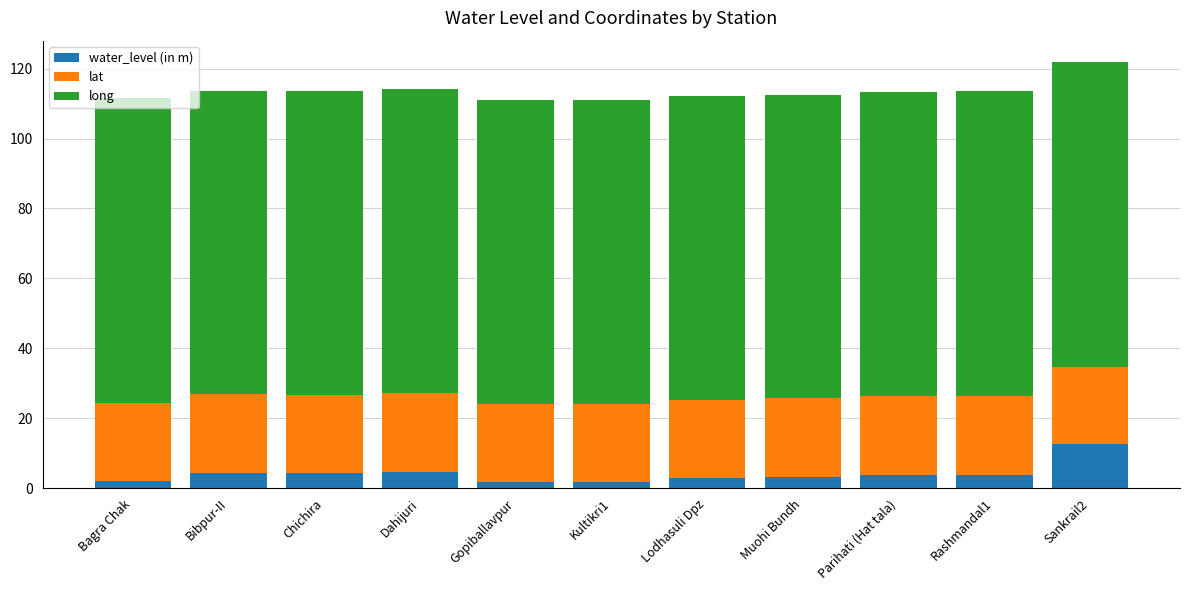

What is the average value of the water_level (in m) series?

4.1